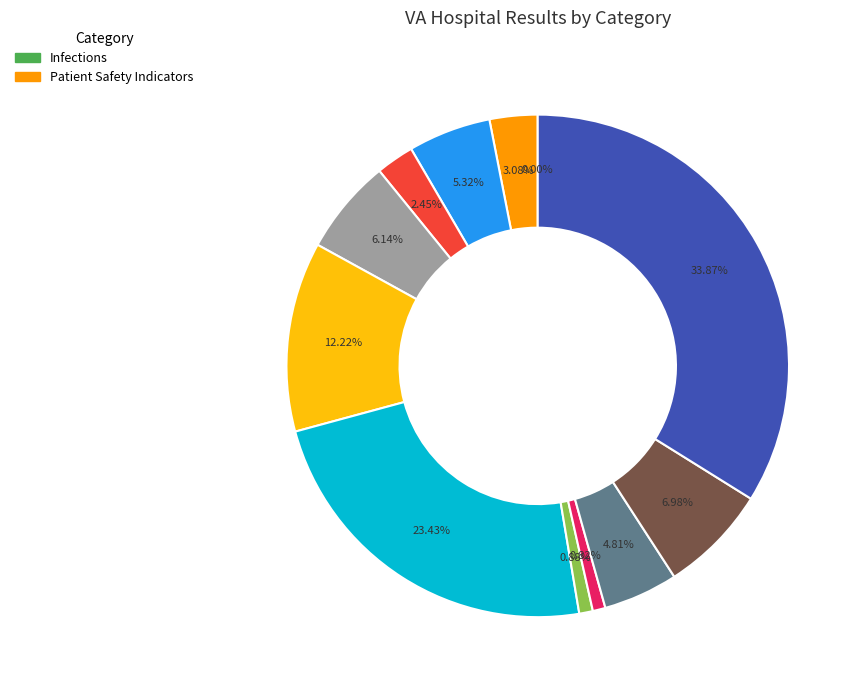

Does any single category account for the majority?

No